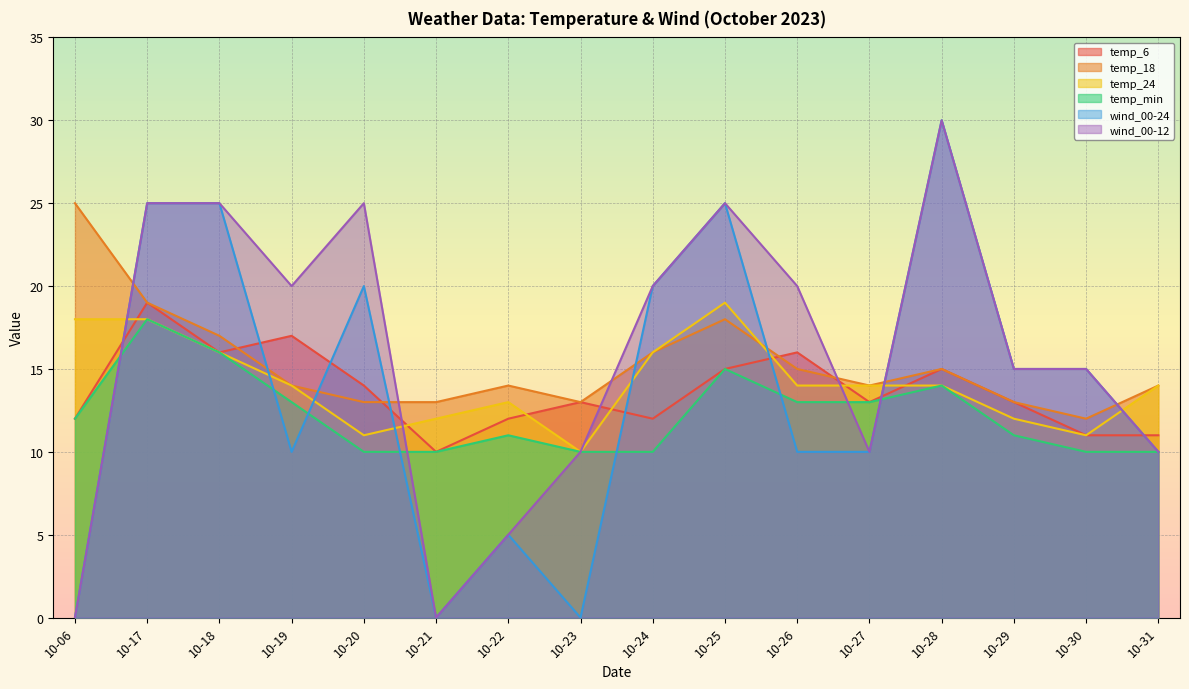

Read the temp_24 value at 10-20.

11